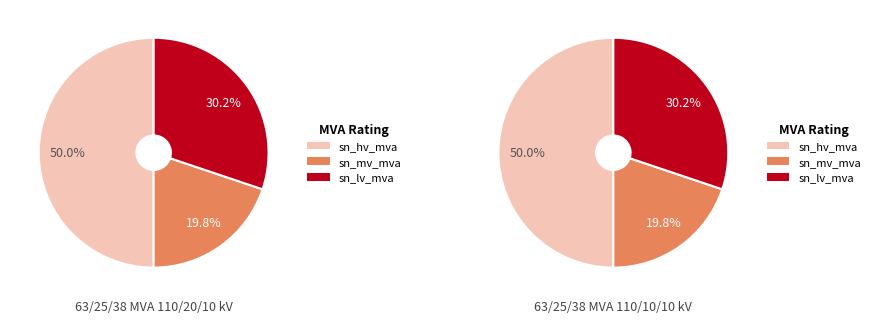

Rank the series by their average value, from highest to lowest.

sn_hv_mva, sn_lv_mva, sn_mv_mva